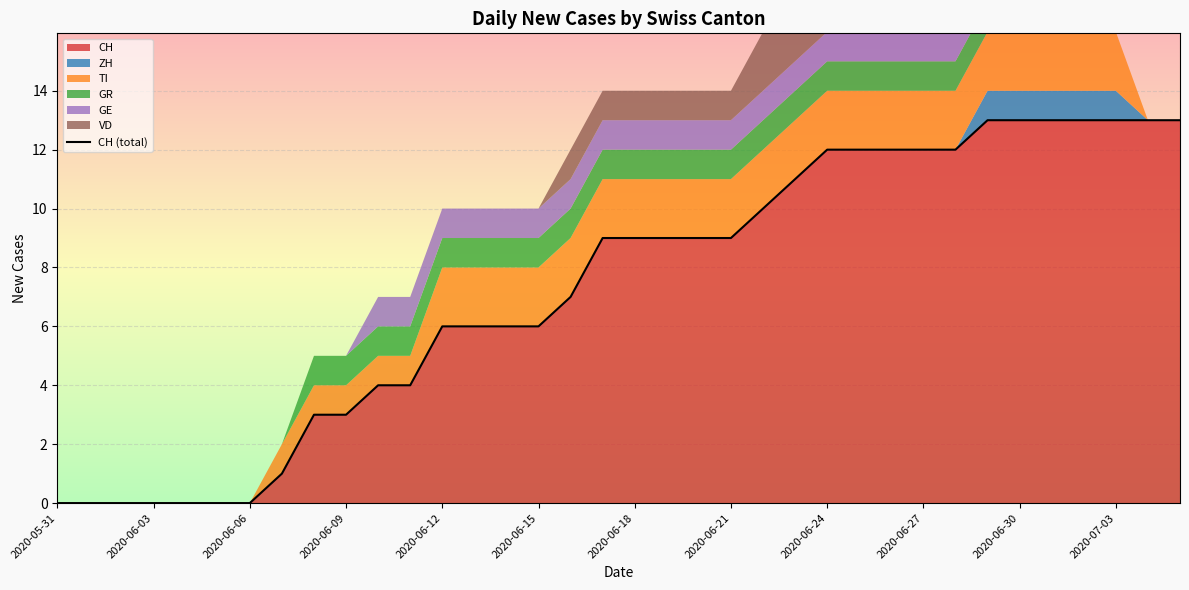

True or false: there are more than 0 points higher than both neighbors.

False